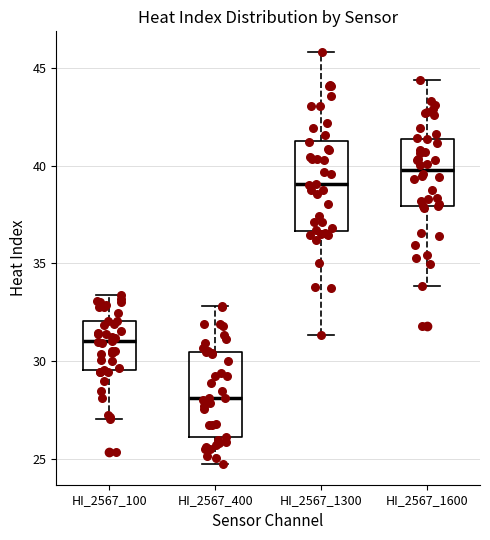

Which box's median line is the lowest?

HI_2567_400